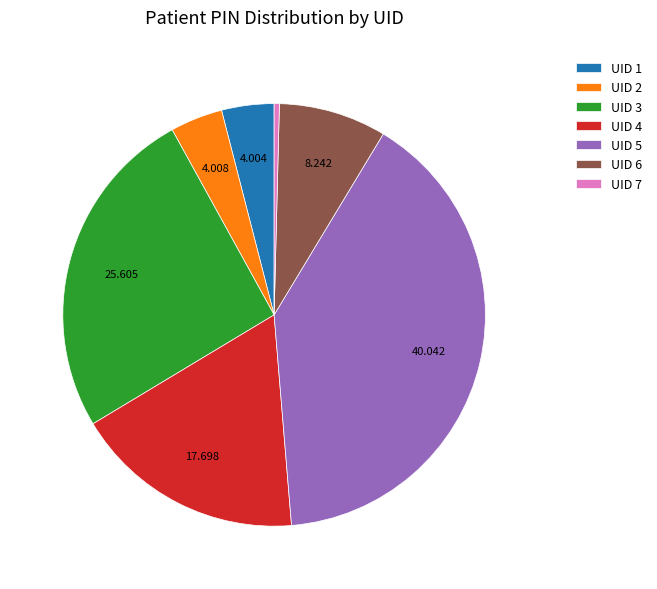

Is there a majority slice in this chart?

No